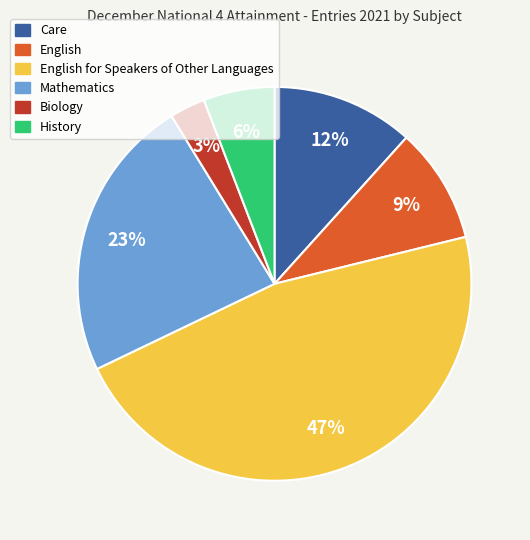

To the nearest percent, what is the average slice percentage?

17%